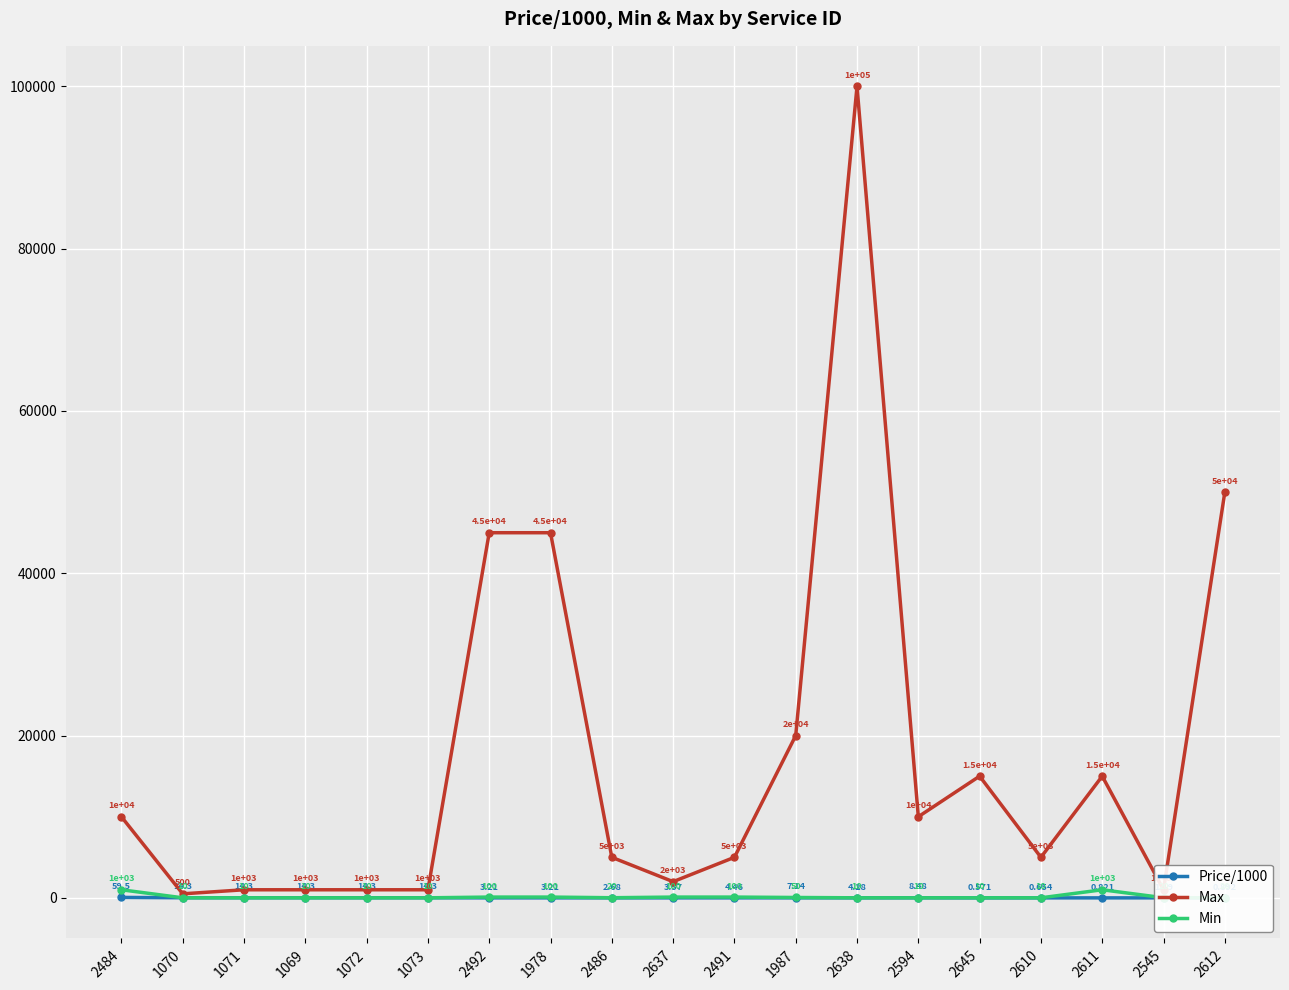

Count the number of categories in the chart.

19